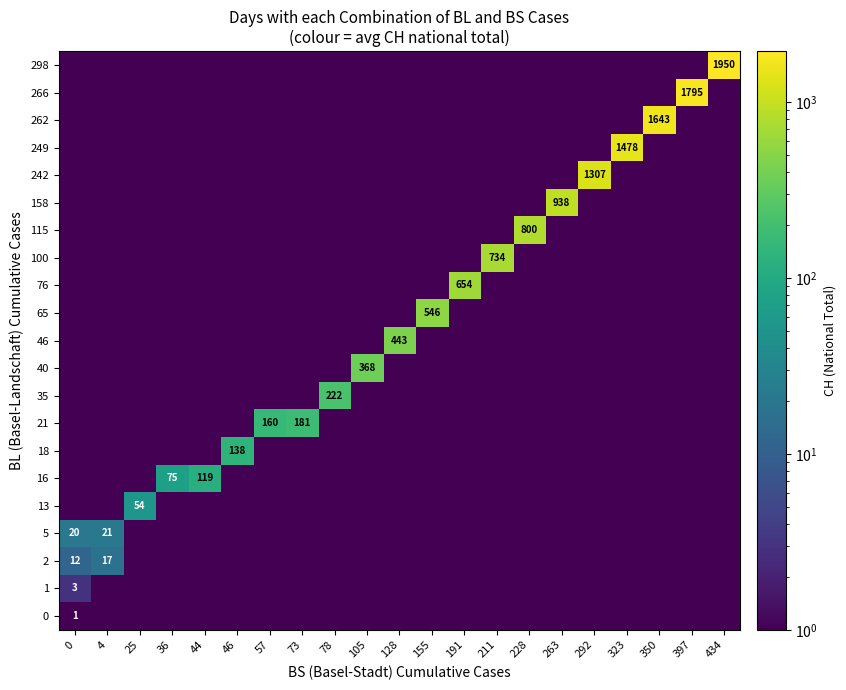

At how many categories does at least one series exceed 1417?

4